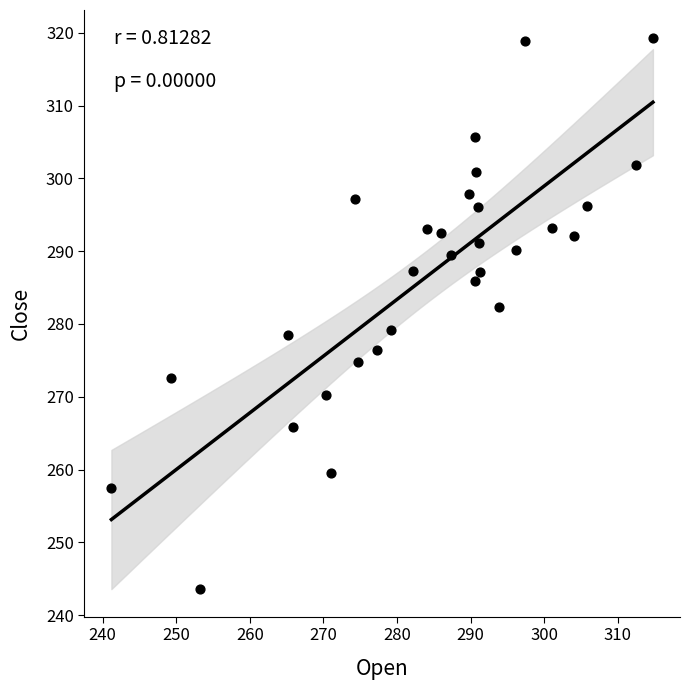

What is the range of Y values (max minus min)?

75.7